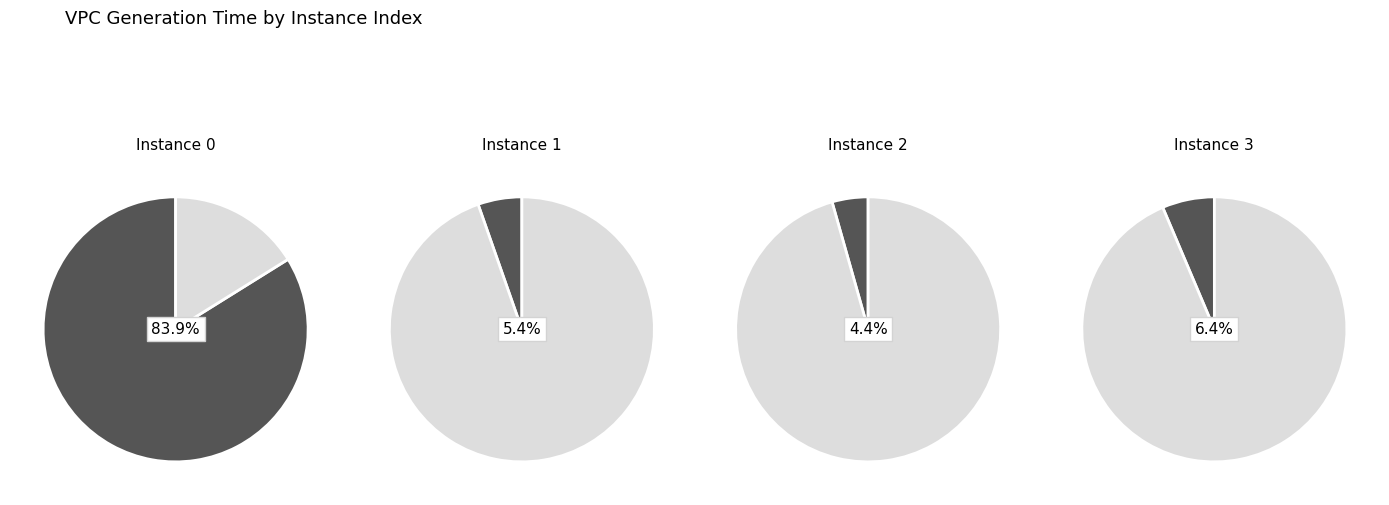

Is the sum of 0 and 3 greater than half?

Yes